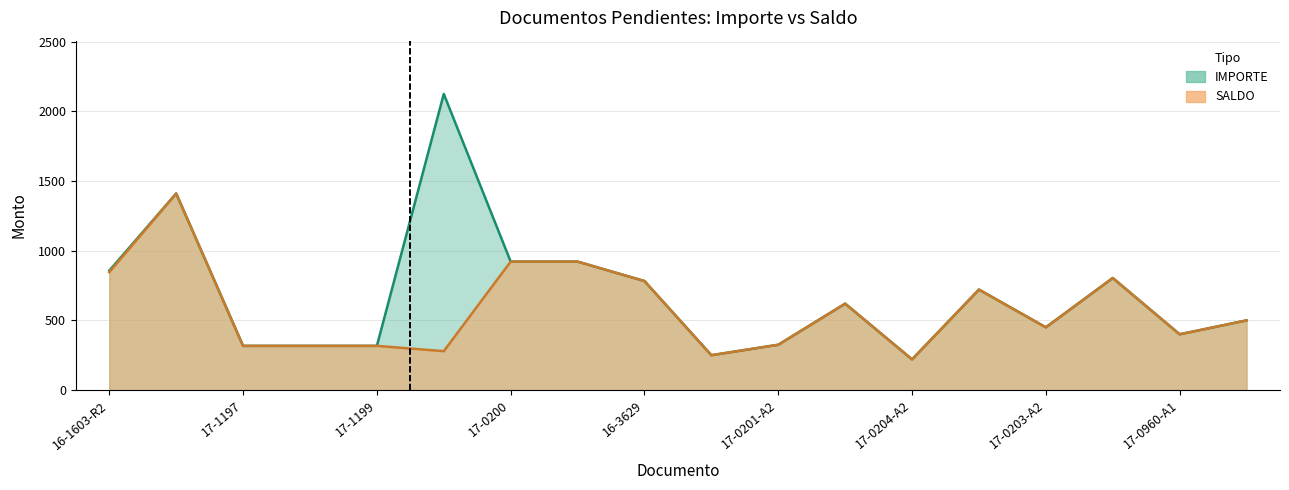

Read the SALDO value at 16-3638-A2.

250.0